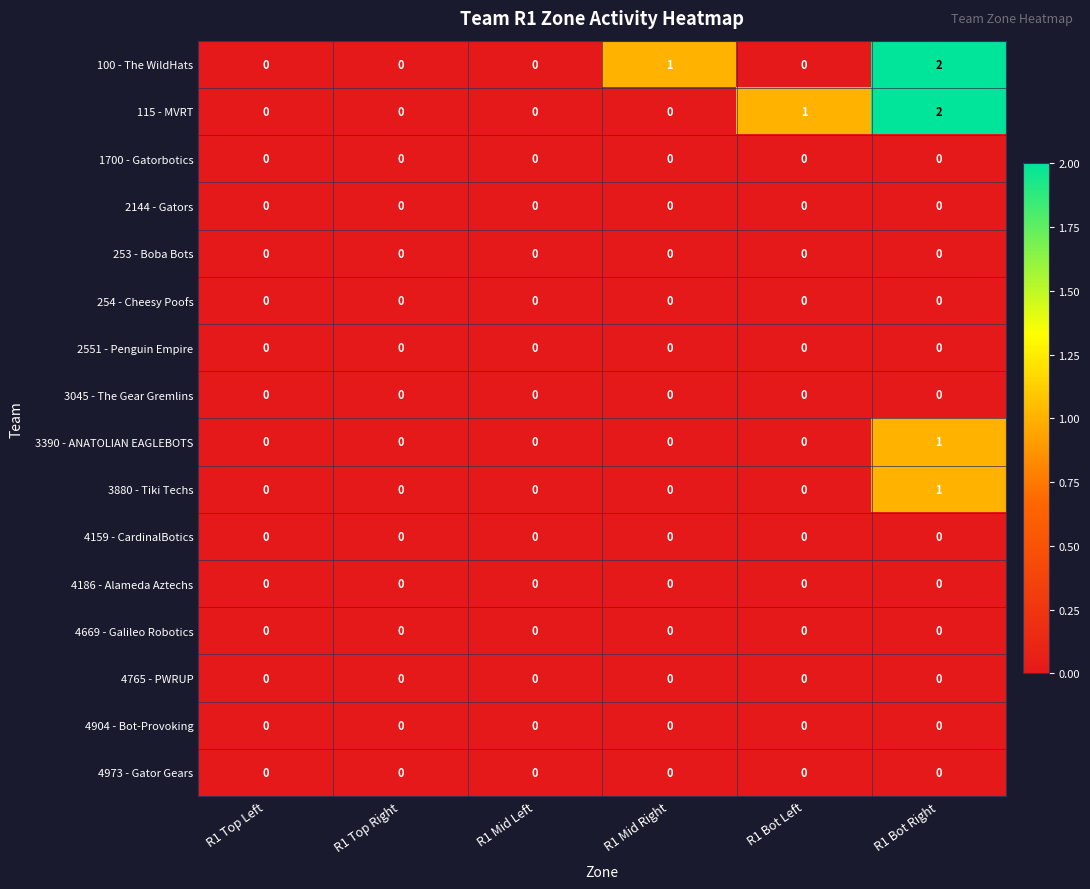

The value of 3880 - Tiki Techs at R1 Top Left is 0. True or false?

True